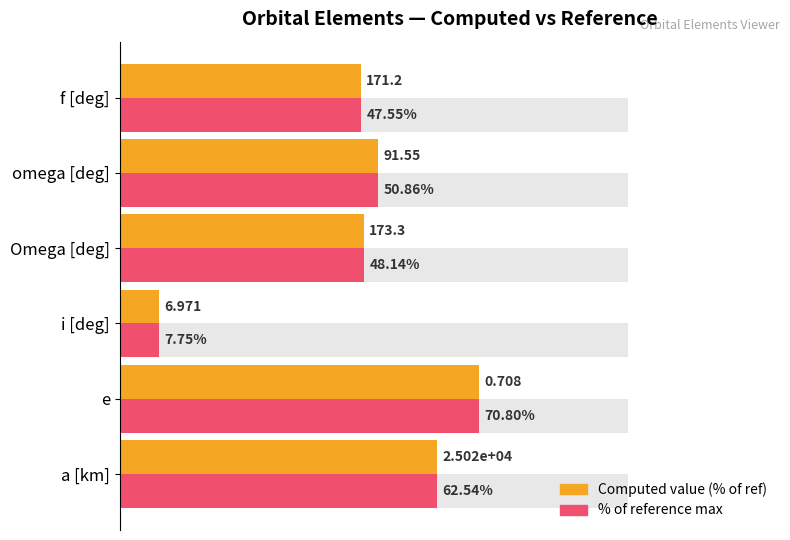

What is the value of the Computed value (% of ref) bar at the 5th from the left?

50.9